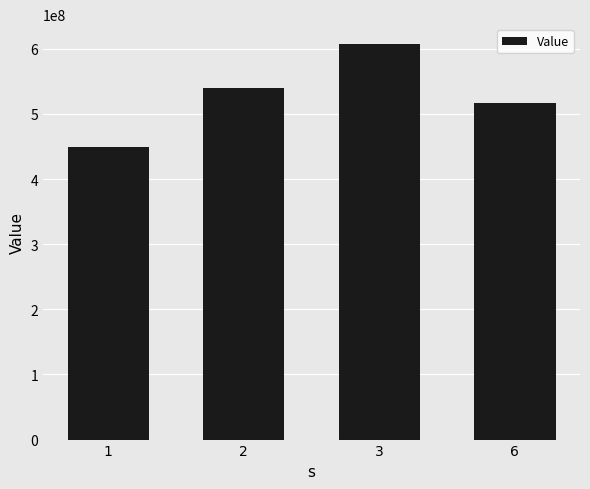

How many bars are there in total?

4